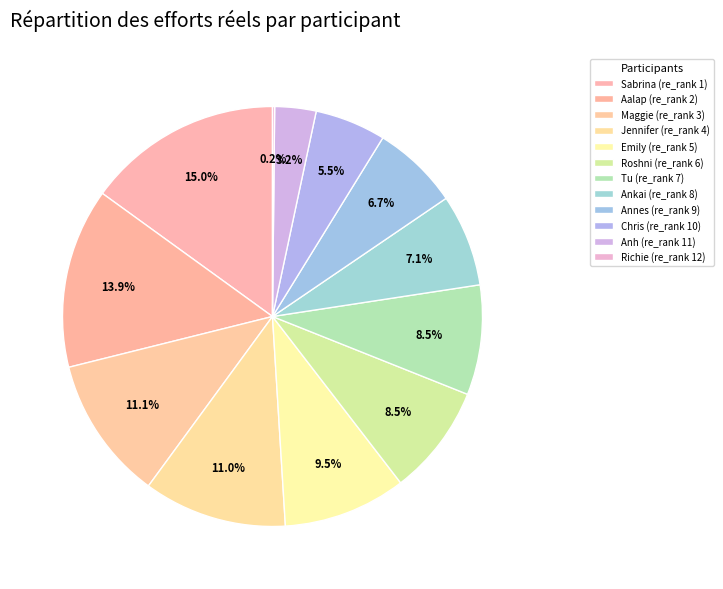

Rank the categories by value from highest to lowest.

Sabrina (re_rank 1), Aalap (re_rank 2), Maggie (re_rank 3), Jennifer (re_rank 4), Emily (re_rank 5), Roshni (re_rank 6), Tu (re_rank 7), Ankai (re_rank 8), Annes (re_rank 9), Chris (re_rank 10), Anh (re_rank 11), Richie (re_rank 12)